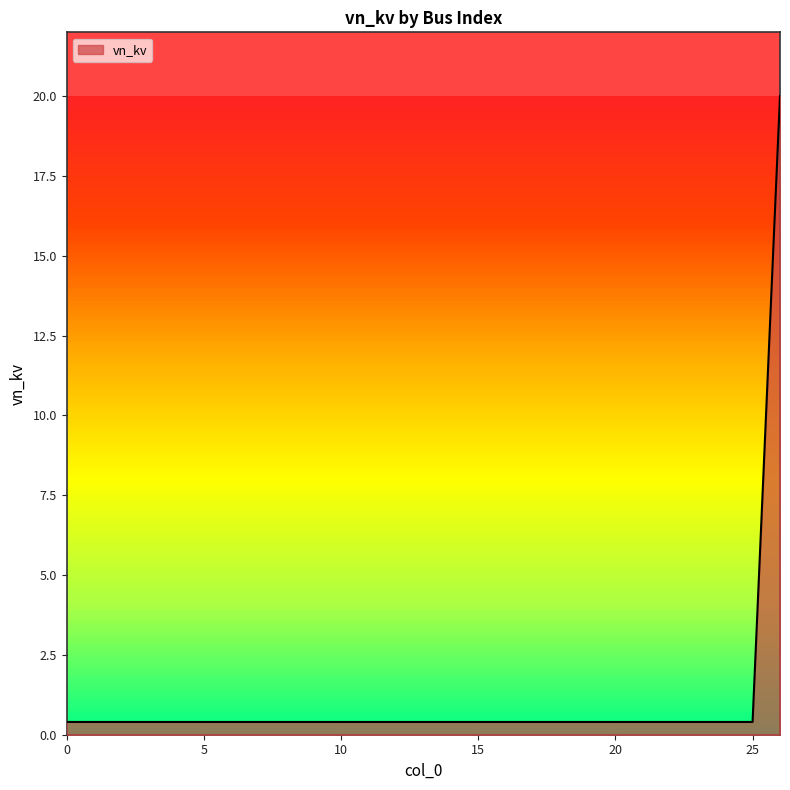

What is the difference between the maximum and minimum values?

19.6